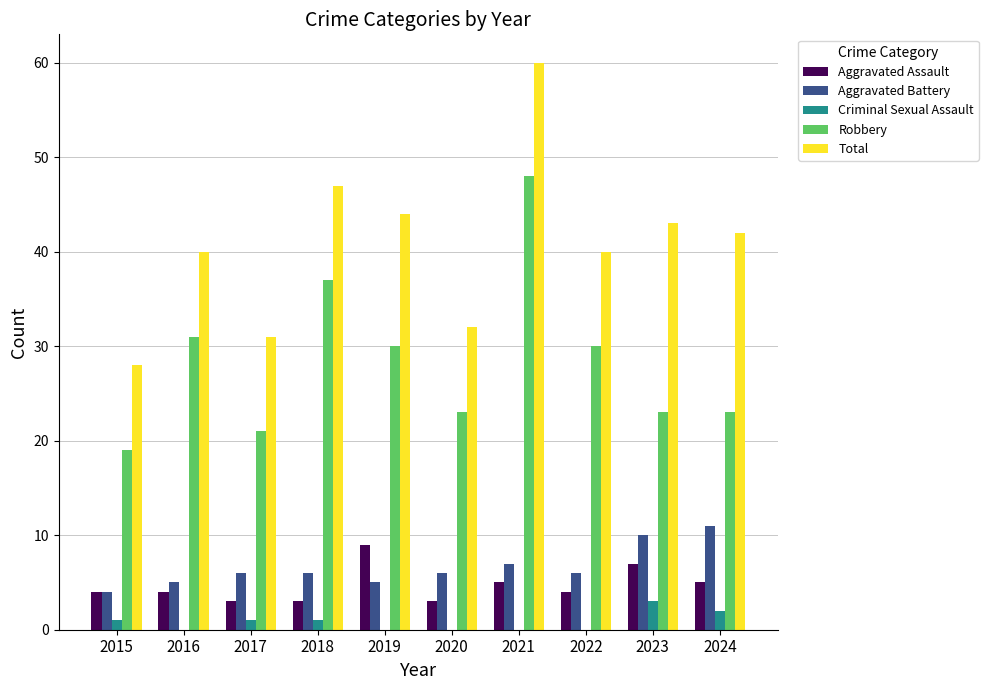

Reading right to left, extract all data points from this chart.

Aggravated Assault: 5	7	4	5	3	9	3	3	4	4
Aggravated Battery: 11	10	6	7	6	5	6	6	5	4
Criminal Sexual Assault: 2	3	0	0	0	0	1	1	0	1
Robbery: 23	23	30	48	23	30	37	21	31	19
Total: 42	43	40	60	32	44	47	31	40	28